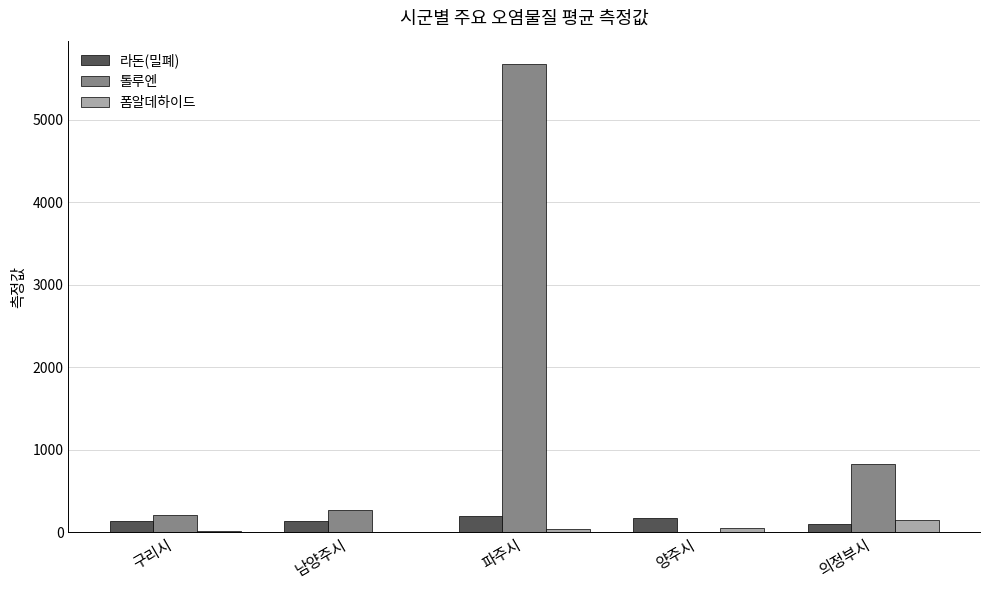

Are the bars horizontal?

No